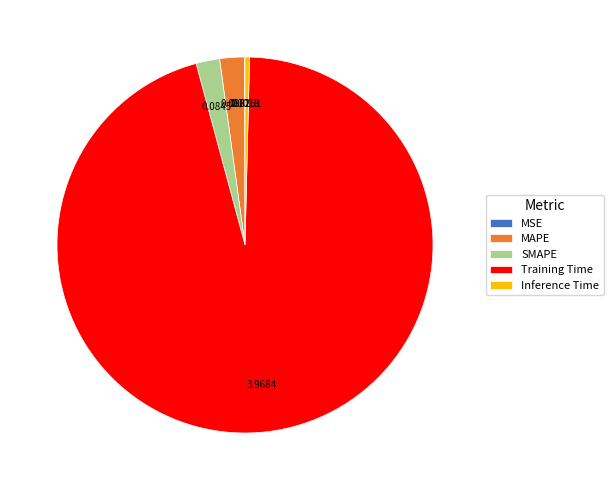

Does any single category account for the majority?

Yes